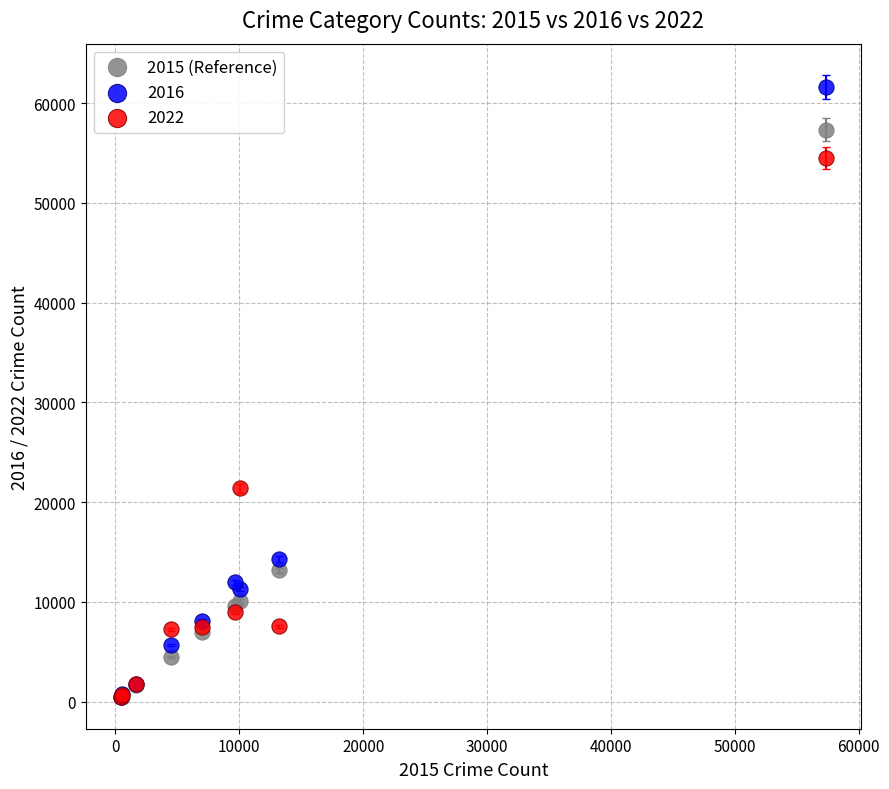

Across all series, what Y value is closest to 31020?

21384